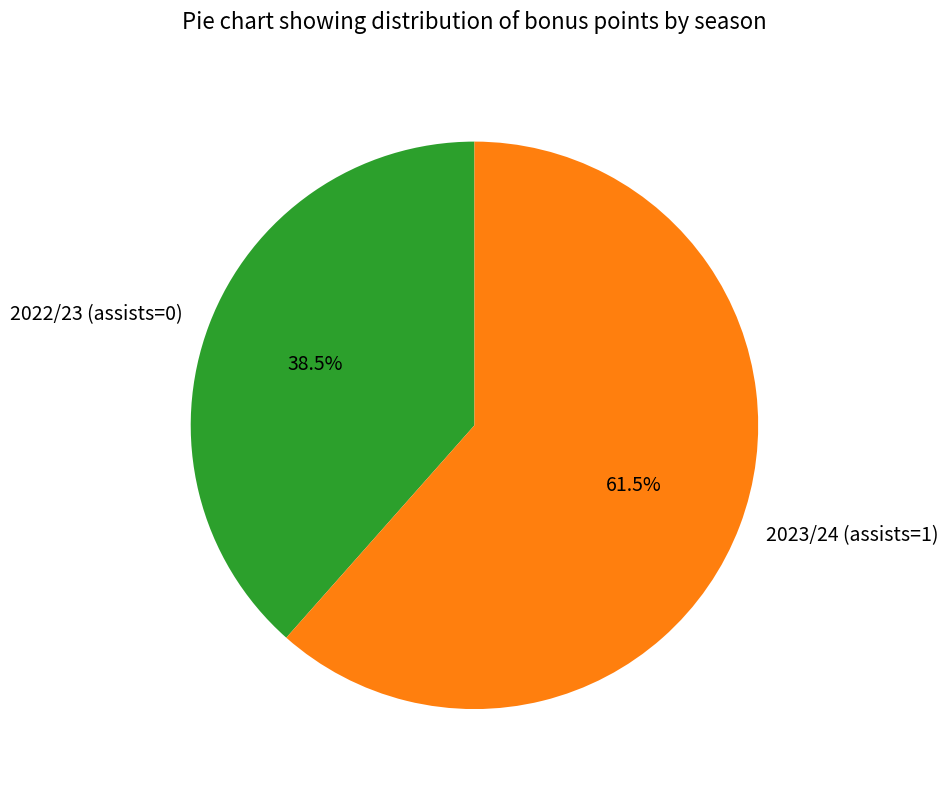

Does any single category account for the majority?

Yes